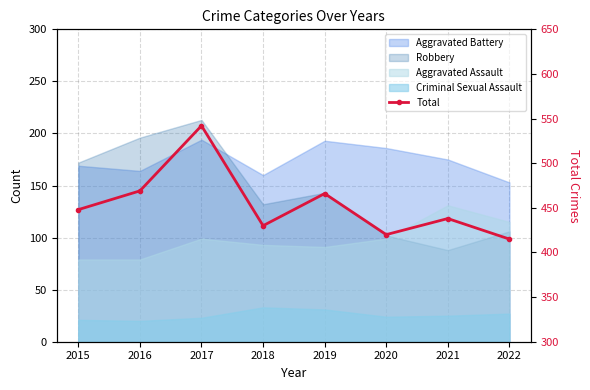

What is the value of the 7th point from the left?

438